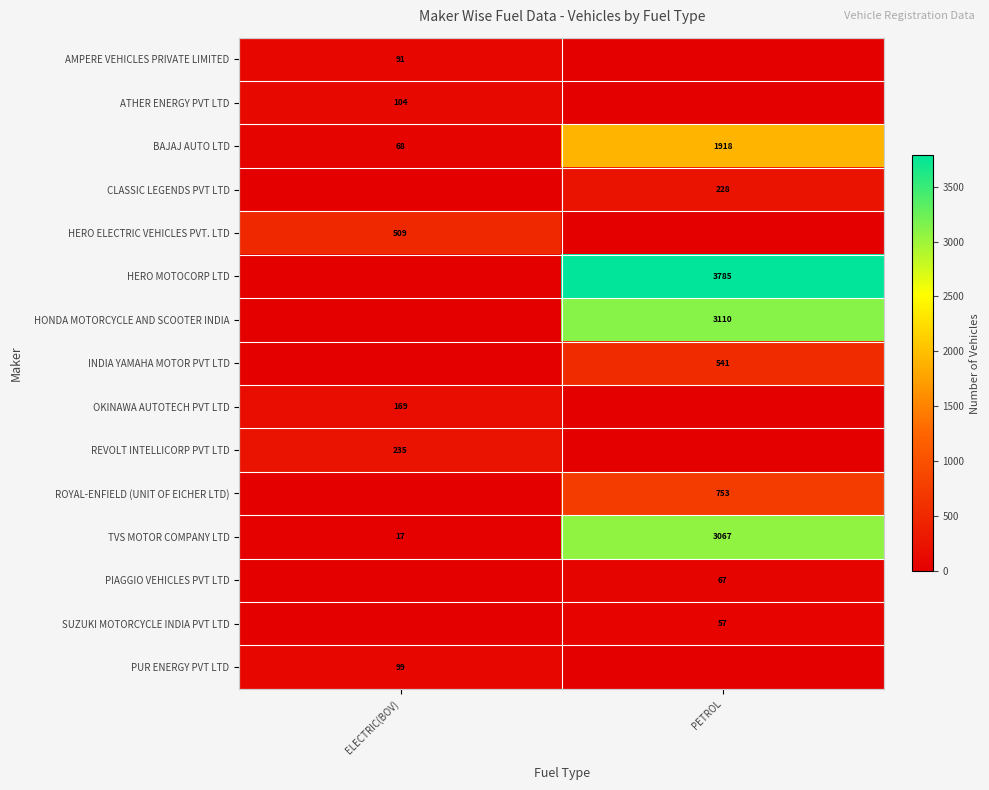

True or false: REVOLT INTELLICORP PVT LTD has a value of 235 at ELECTRIC(BOV).

True